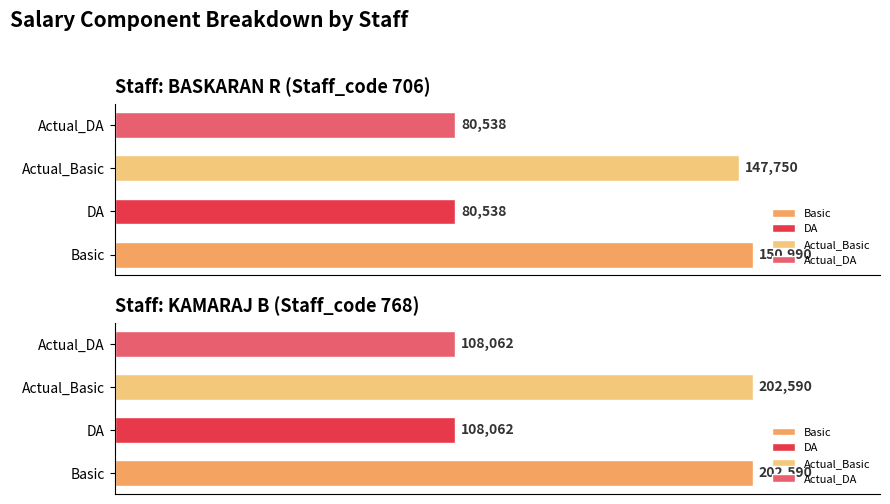

How many distinct data groups are displayed?

4